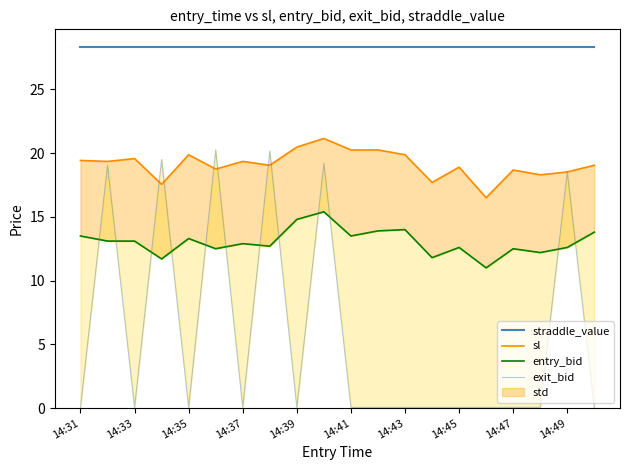

List the series in order of their overall mean, lowest first.

exit_bid, entry_bid, sl, straddle_value